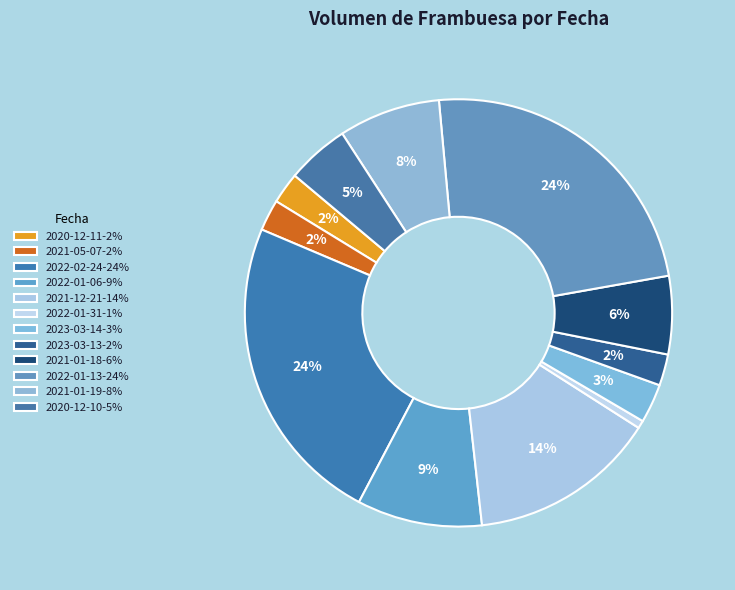

Count the number of slices in the pie.

12